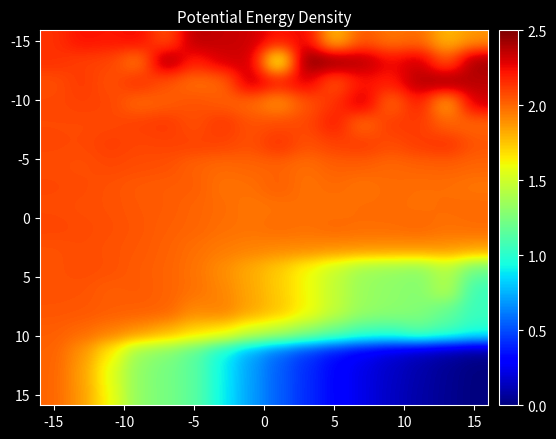

At which category does the chart reach its peak across all series?

9